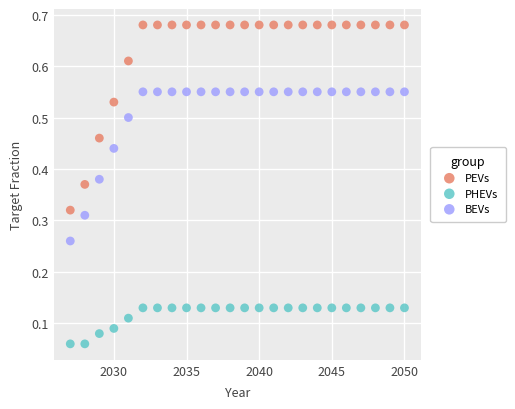

Across all data points, what is the range of X values (max minus min)?

23.0